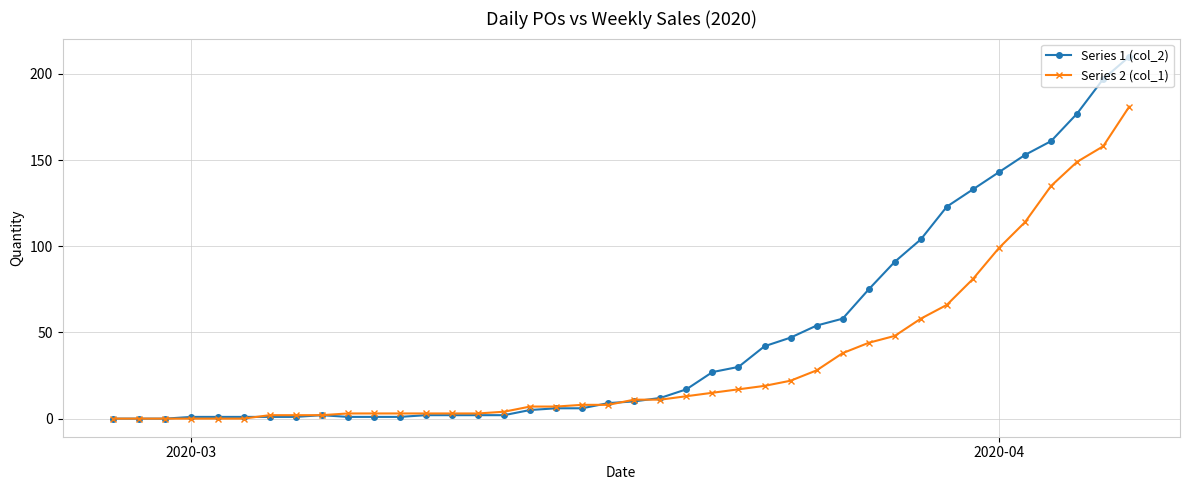

Count the number of categories in the chart.

40